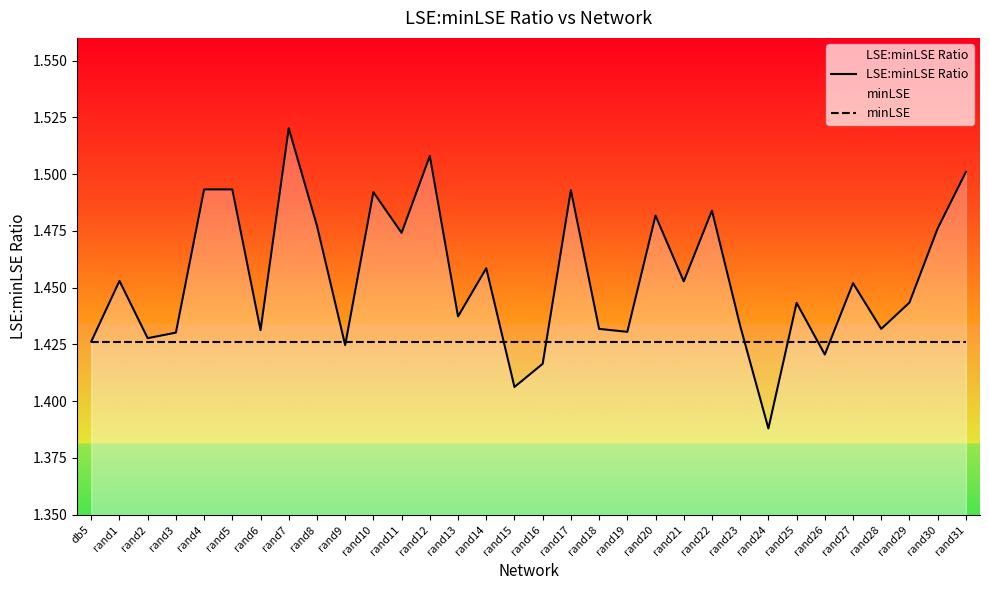

At rand27, list the series in order from smallest to largest.

minLSE, LSE:minLSE Ratio